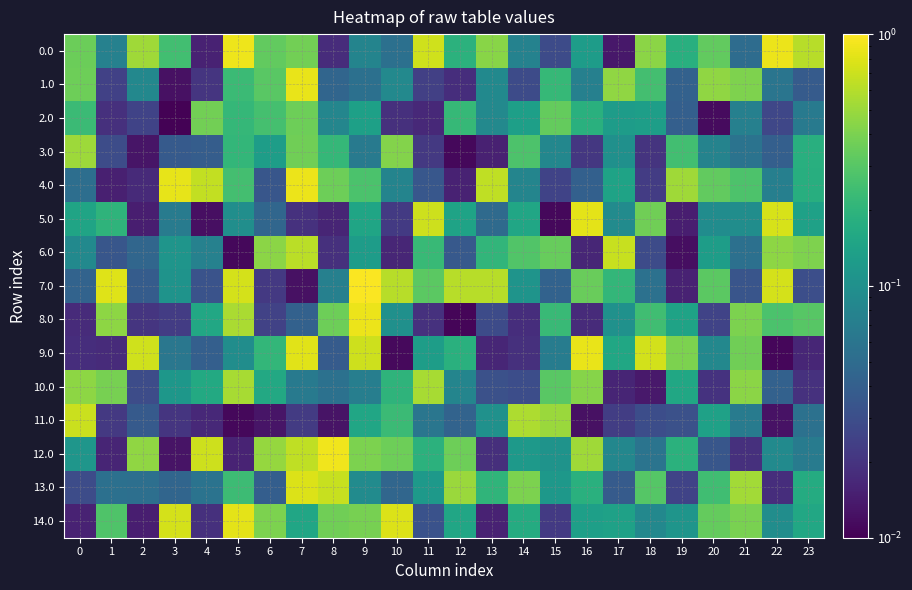

How many series are shown in this chart?

15